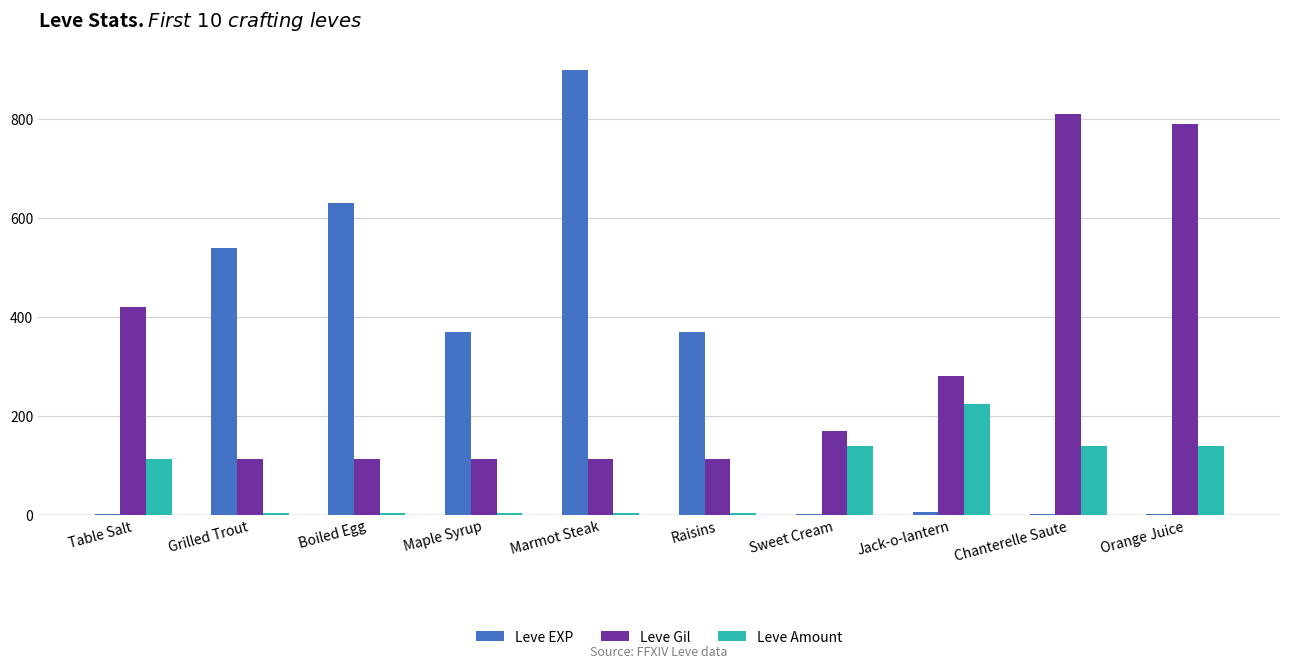

Are the bars grouped side by side (vs. stacked)?

Yes